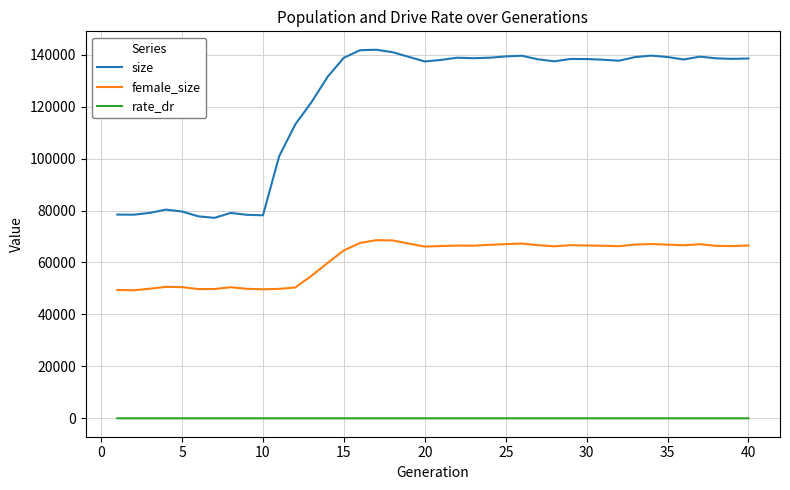

True or false: rate_dr and female_size cross at least once.

False